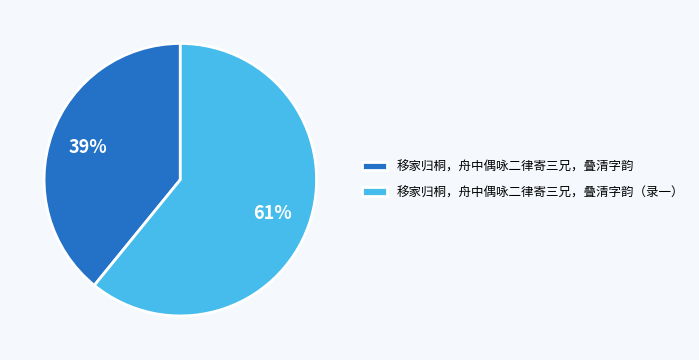

Is the sum of 移家归桐，舟中偶咏二律寄三兄，叠清字韵（录一） and 移家归桐，舟中偶咏二律寄三兄，叠清字韵 greater than half?

Yes